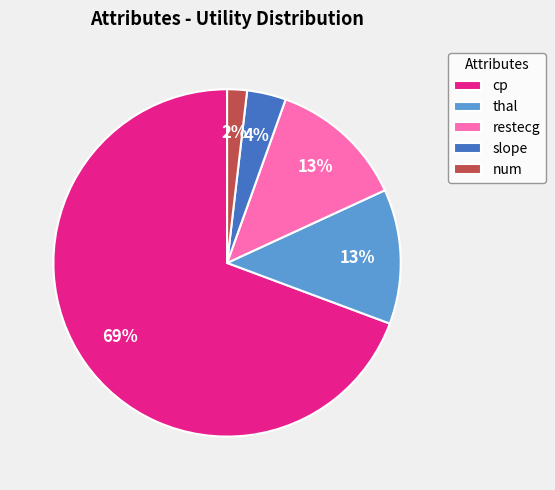

The thal slice represents 27% of the pie. True or false?

False